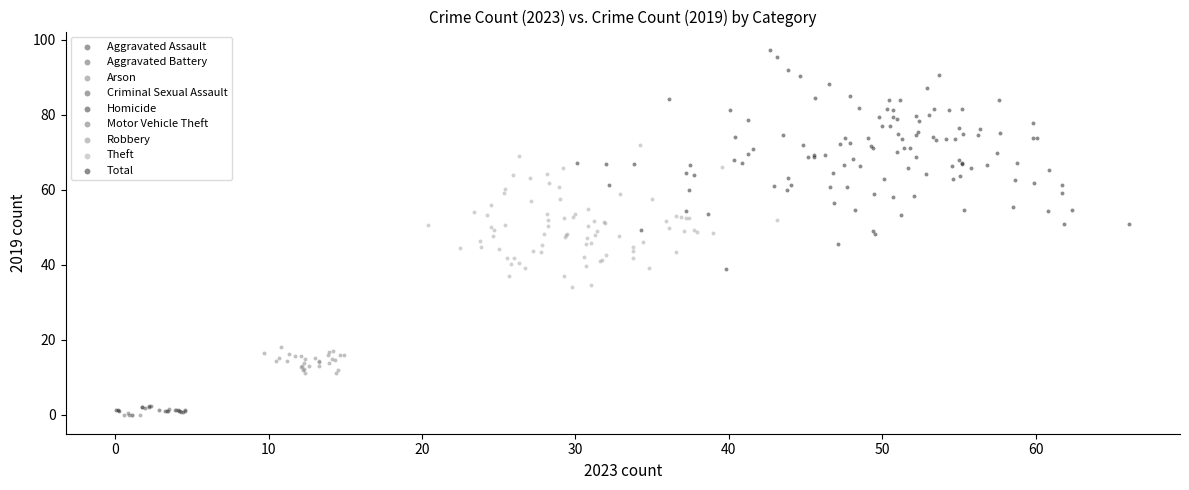

Which series has the widest spread of Y values?

Total